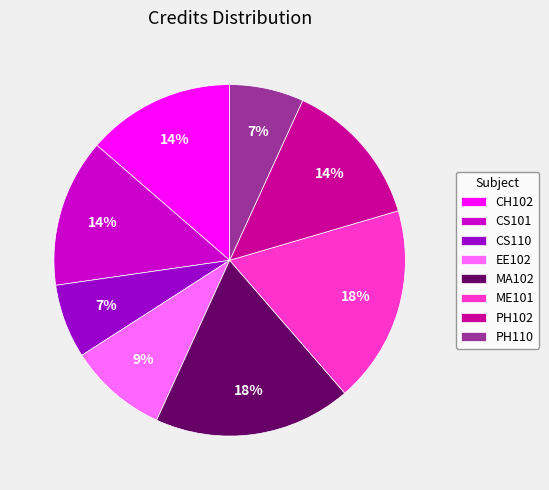

How many segments does this pie chart have?

8